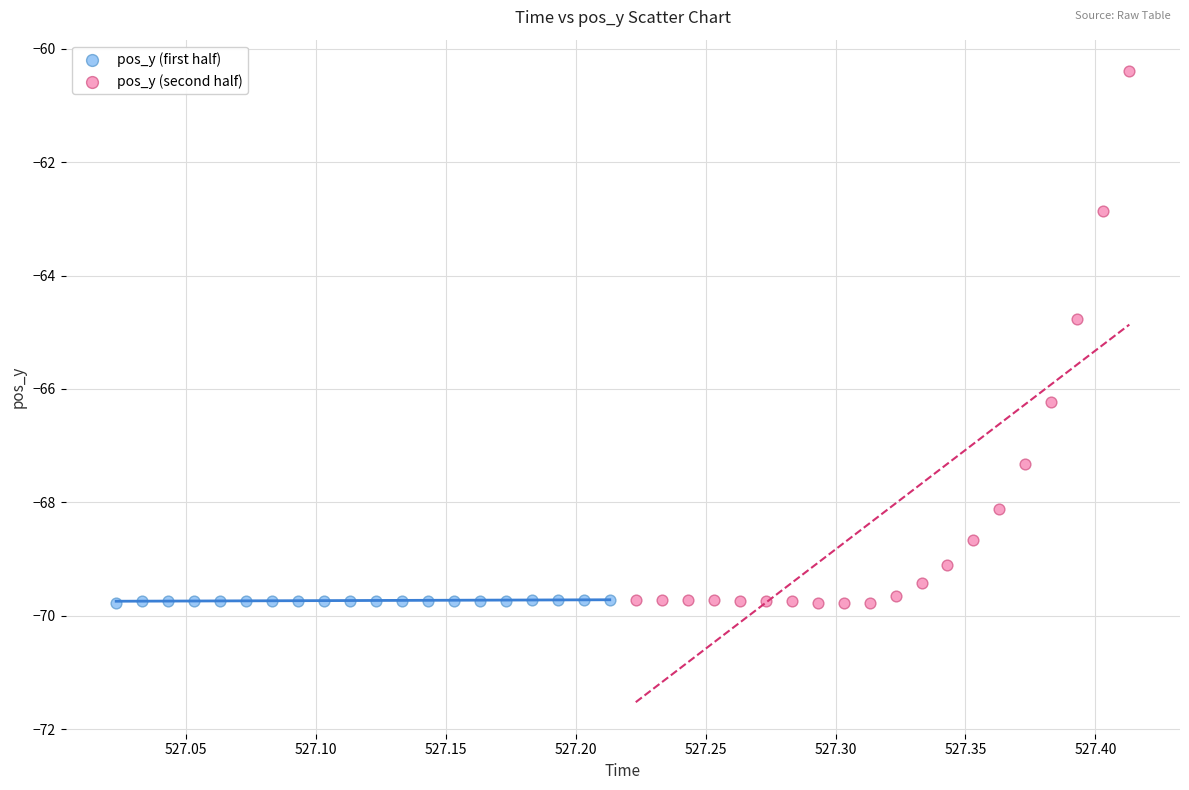

Which series contains the highest Y value?

pos_y (second half)